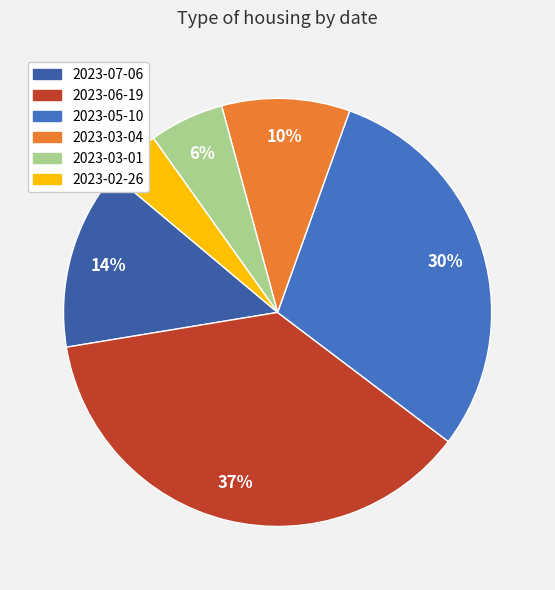

To the nearest percent, what is the difference between the largest and smallest slice percentages?

33%